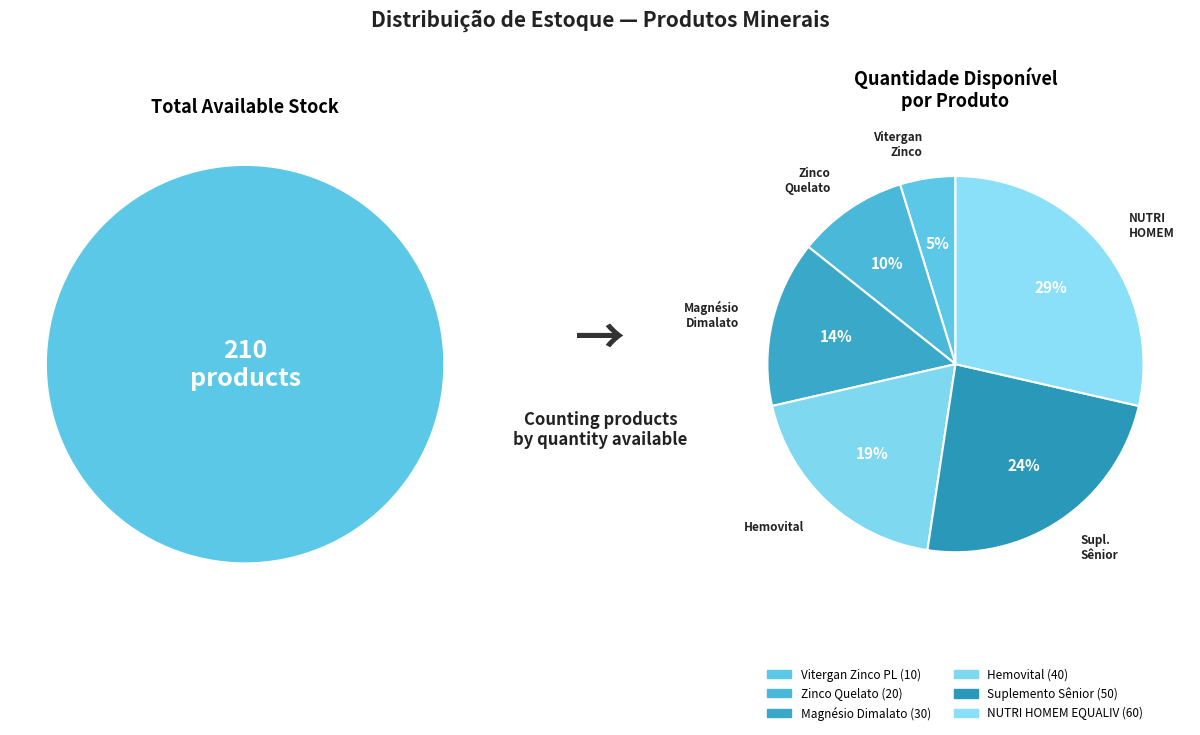

Which slice is the largest?

NUTRI HOMEM EQUALIV